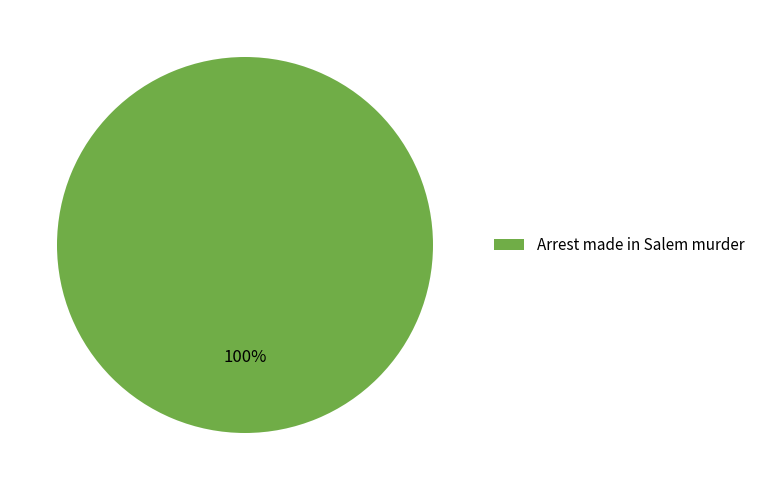

True or false: Arrest made in Salem murder accounts for 99% of the total.

False